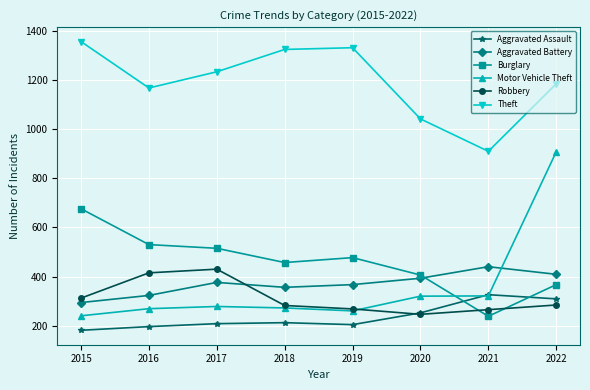

What is the value of the Robbery point at the 2nd from the left?

415